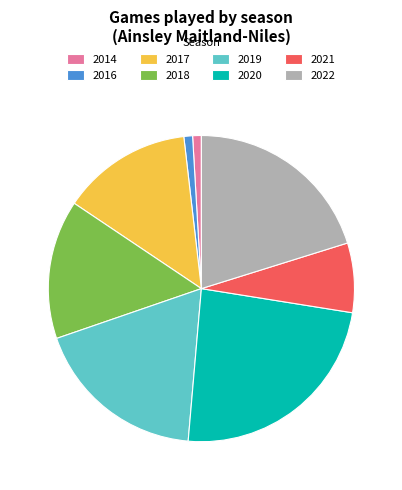

What is the largest slice in the pie chart?

2020